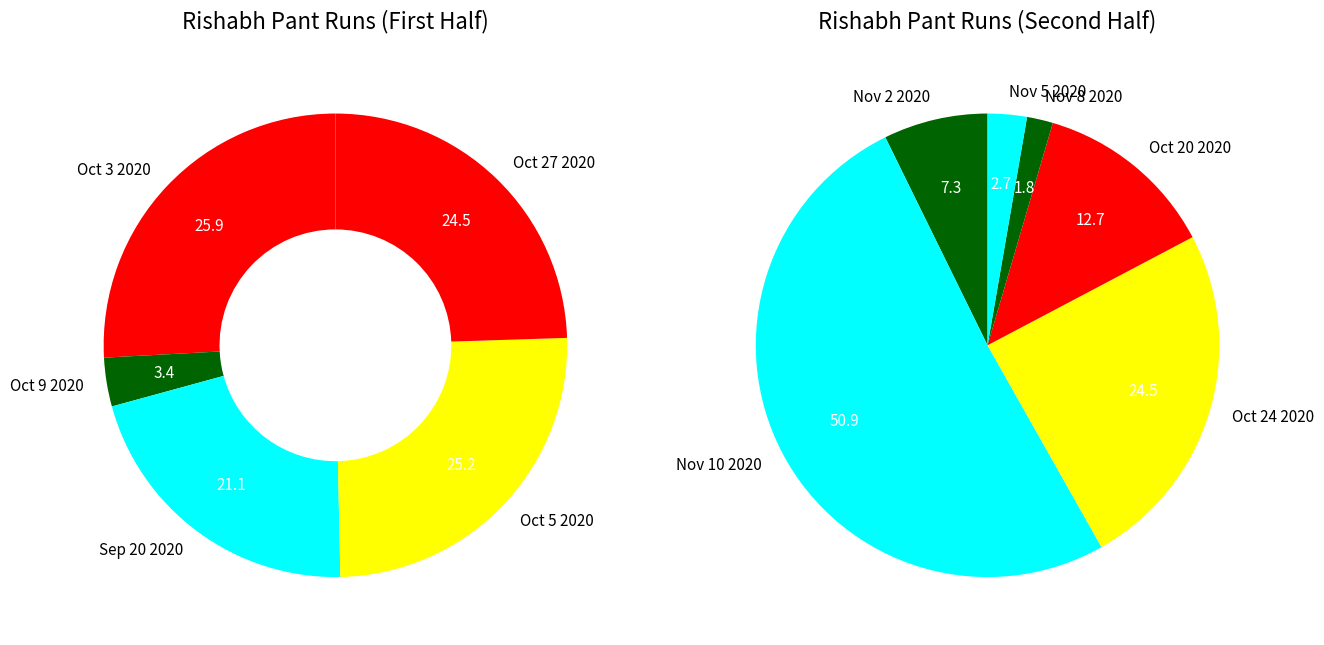

Does any single category account for the majority?

No